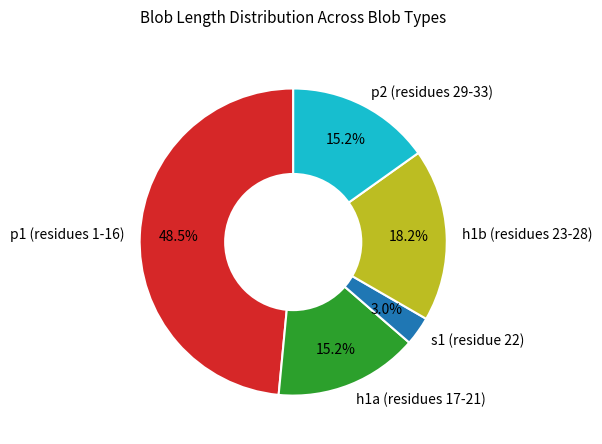

How many segments does this pie chart have?

5